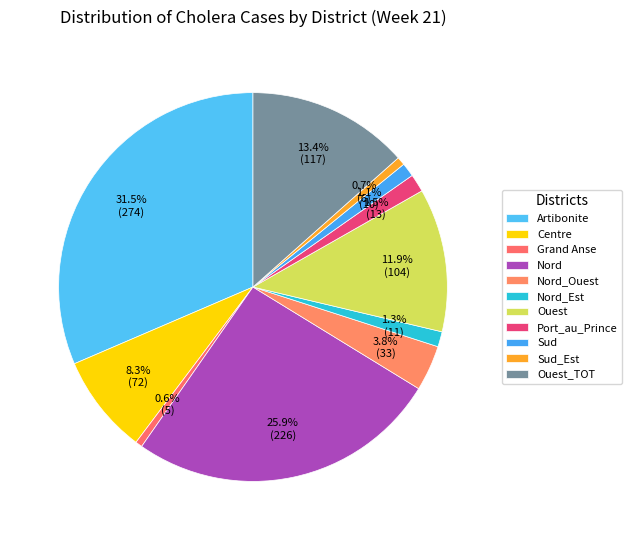

Count the number of slices in the pie.

11